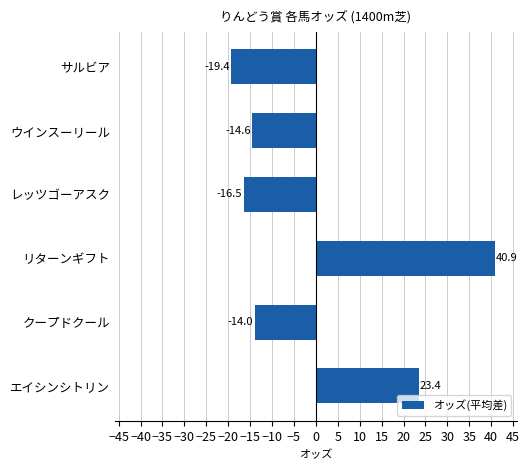

The value at クープドクール is -24.4. True or false?

False